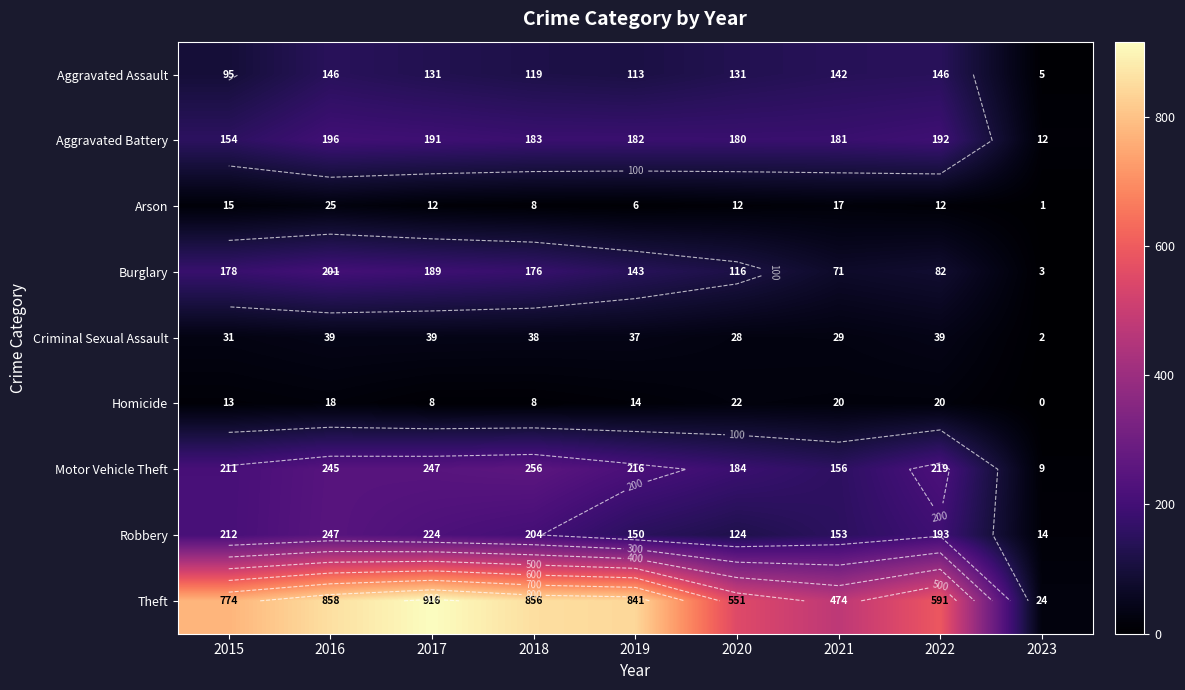

What is the sum of all Criminal Sexual Assault values?

282